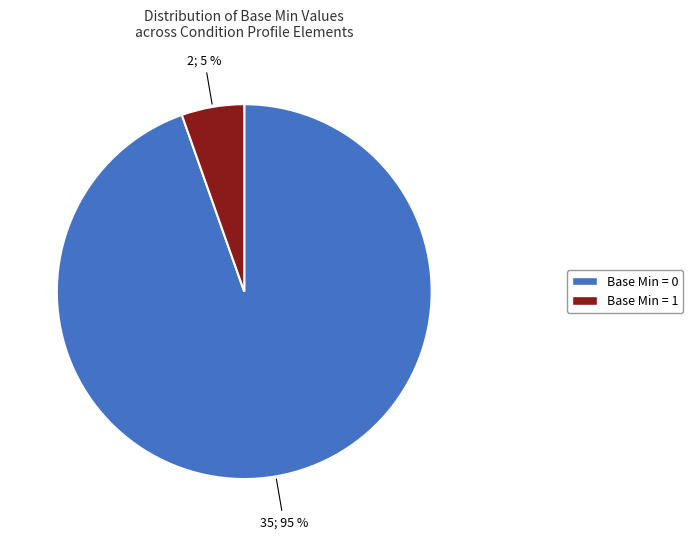

To the nearest percent, what is the average slice percentage?

50%